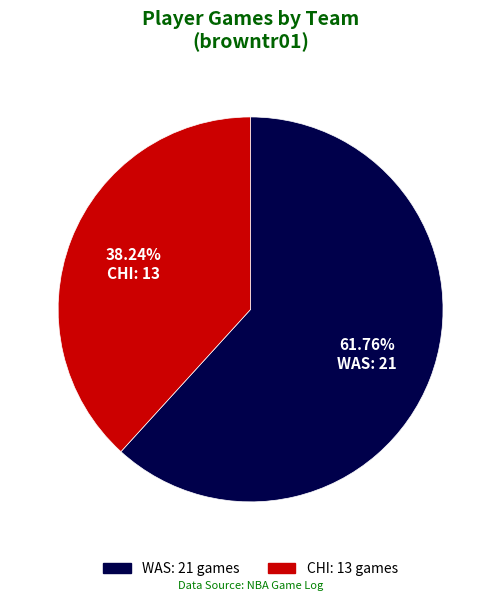

Combined, do WAS and CHI account for over 50%?

Yes